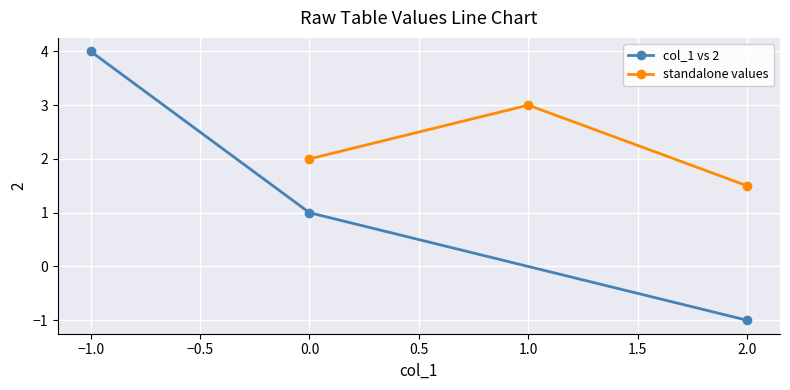

Is it true that col_1 vs 2 equals 0 at 0.0?

False